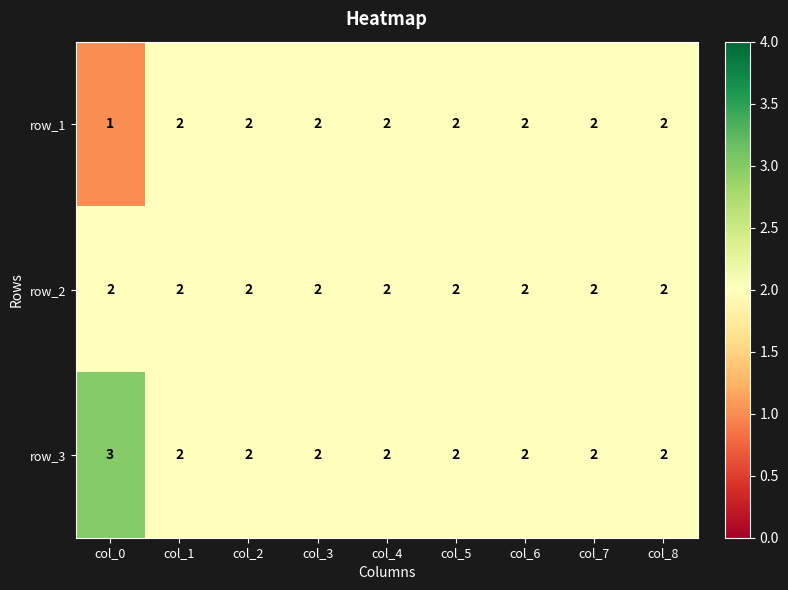

Is it true that row_3 equals 1 at col_8?

False